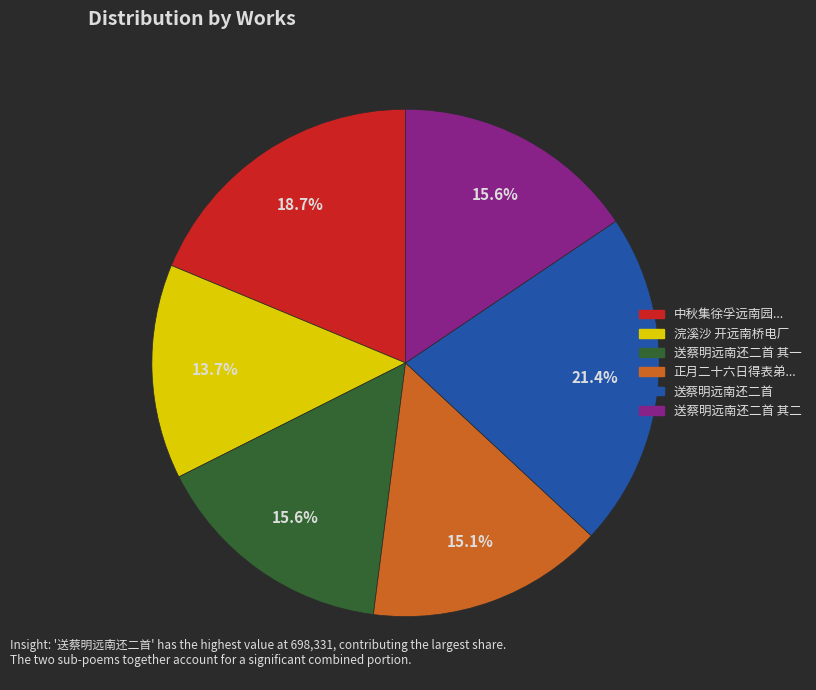

Which slice is the largest?

送蔡明远南还二首